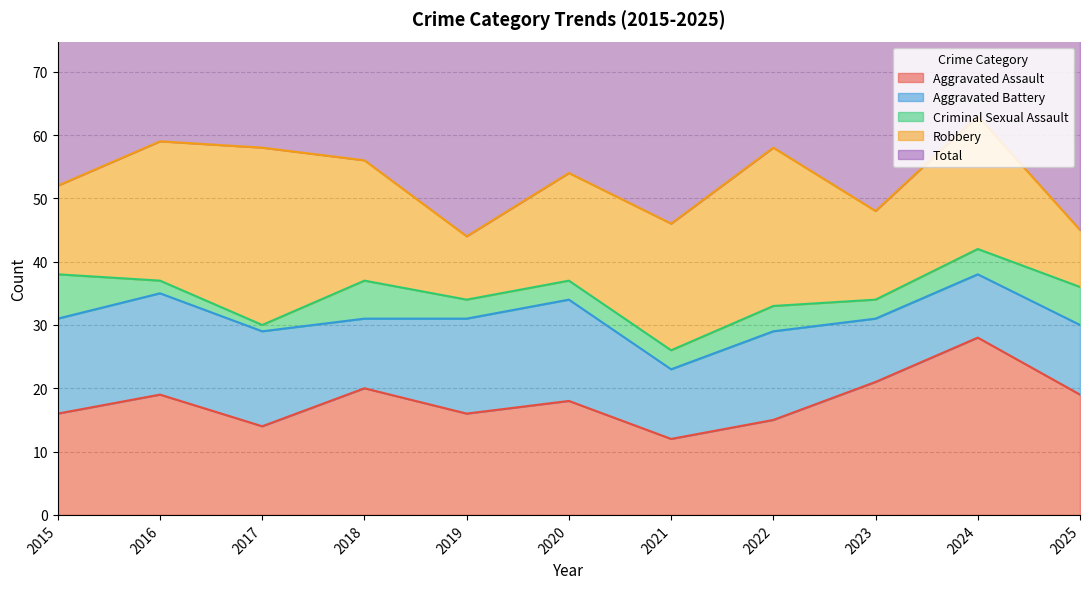

True or false: Aggravated Battery and Robbery cross at least once.

True